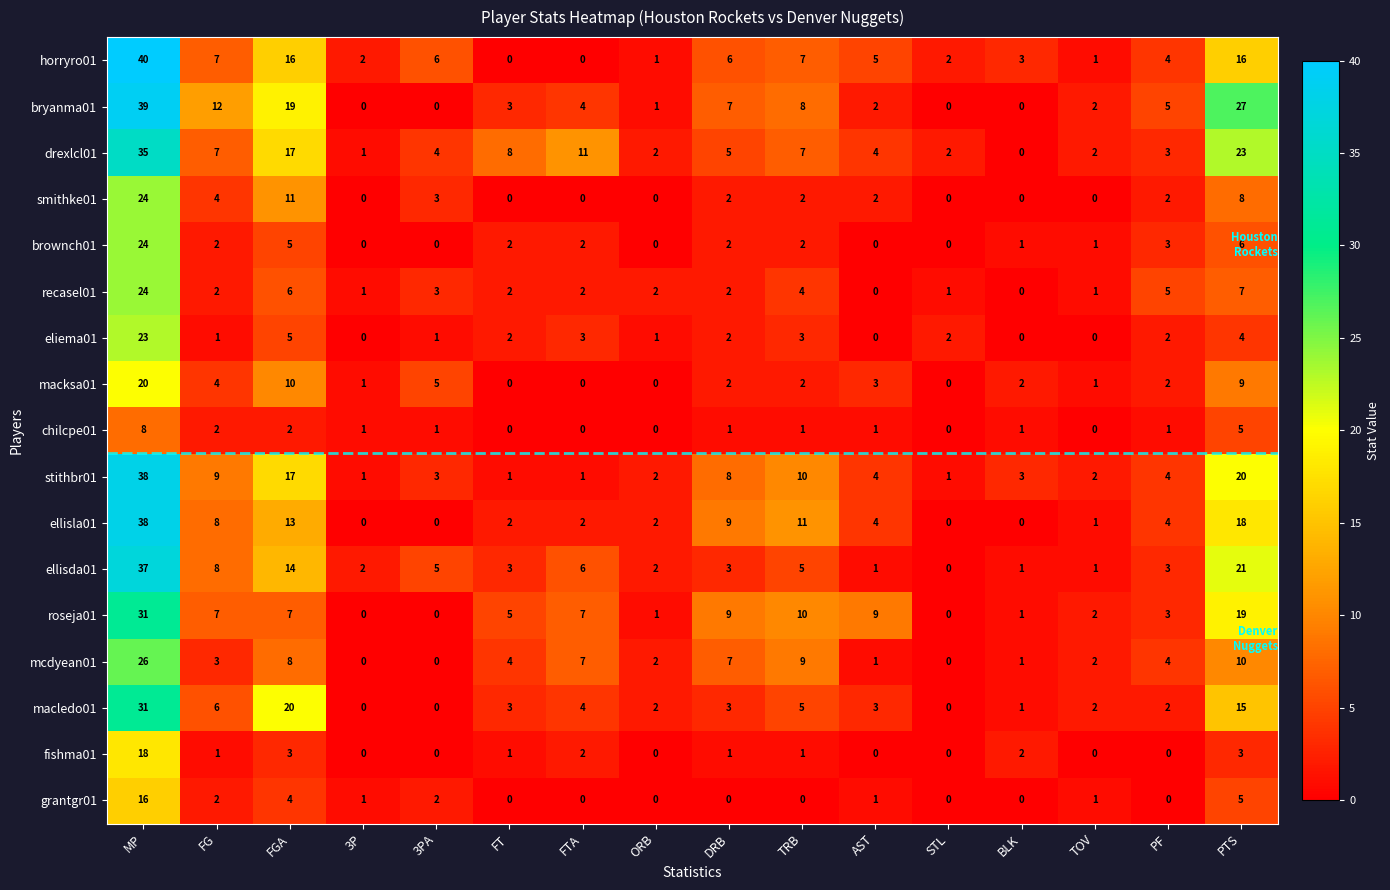

At which label does brownch01 first exceed 2?

MP